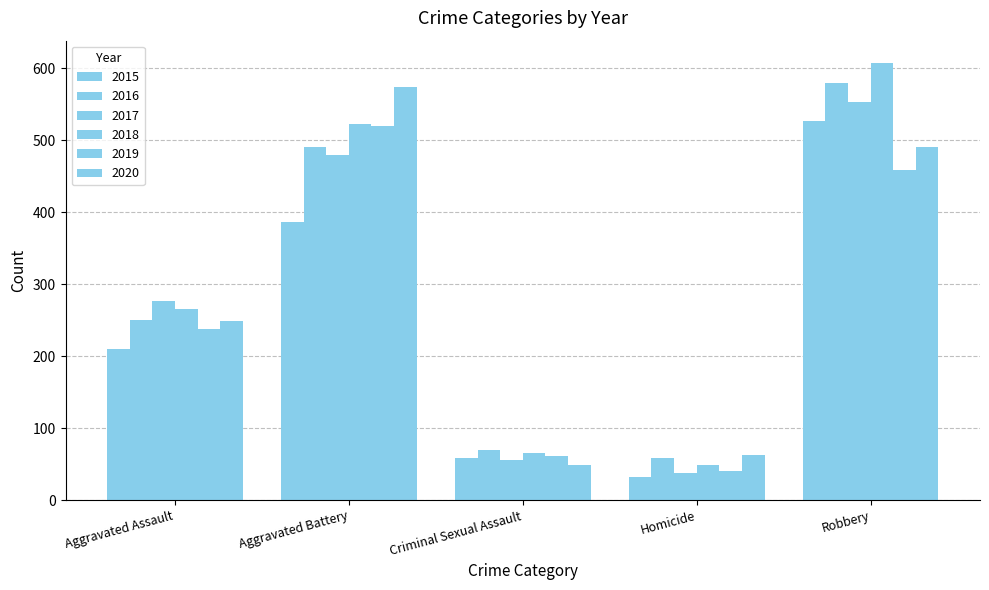

Which series has the widest spread of values?

2018